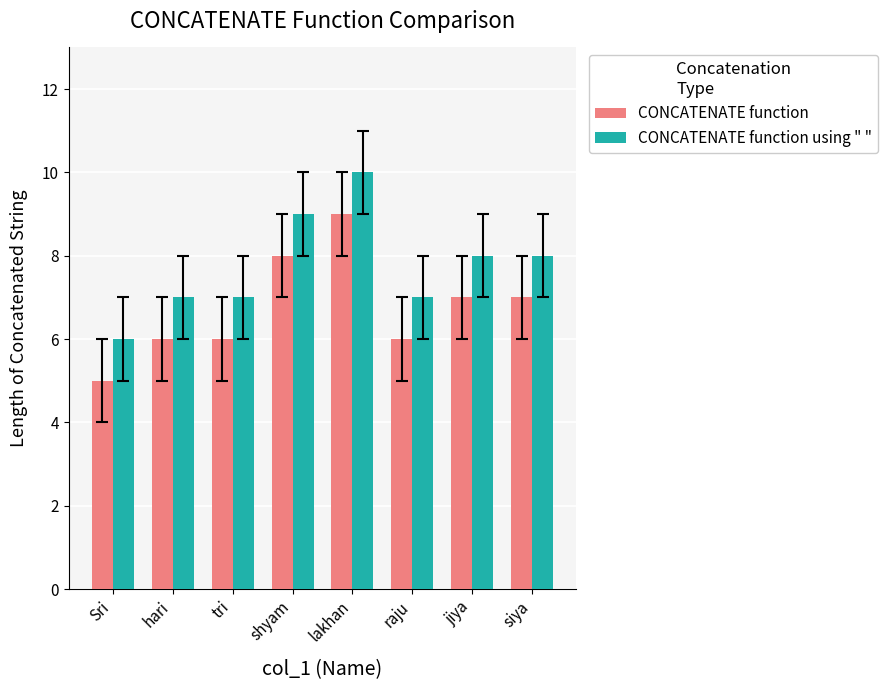

What is the total value across all series at jiya?

15